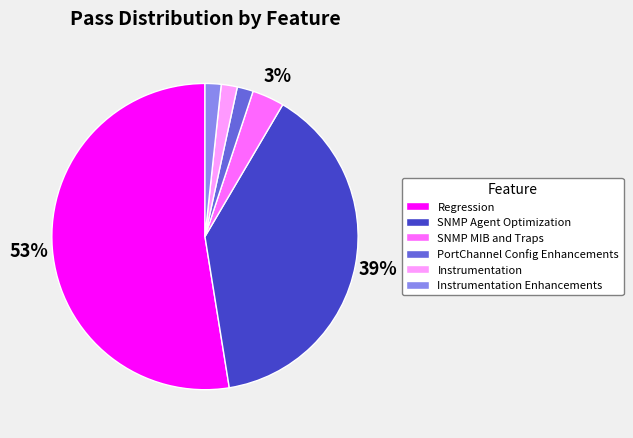

To the nearest percent, what percentage of the pie is SNMP Agent Optimization?

39%